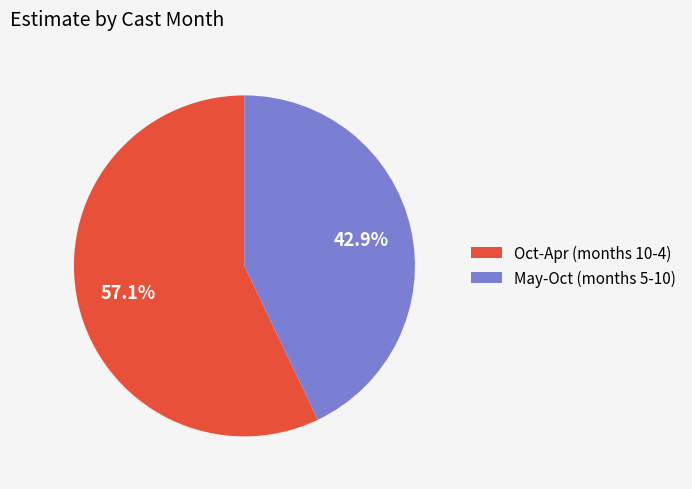

Between Oct-Apr (months 10-4) and May-Oct (months 5-10), which is larger?

Oct-Apr (months 10-4)